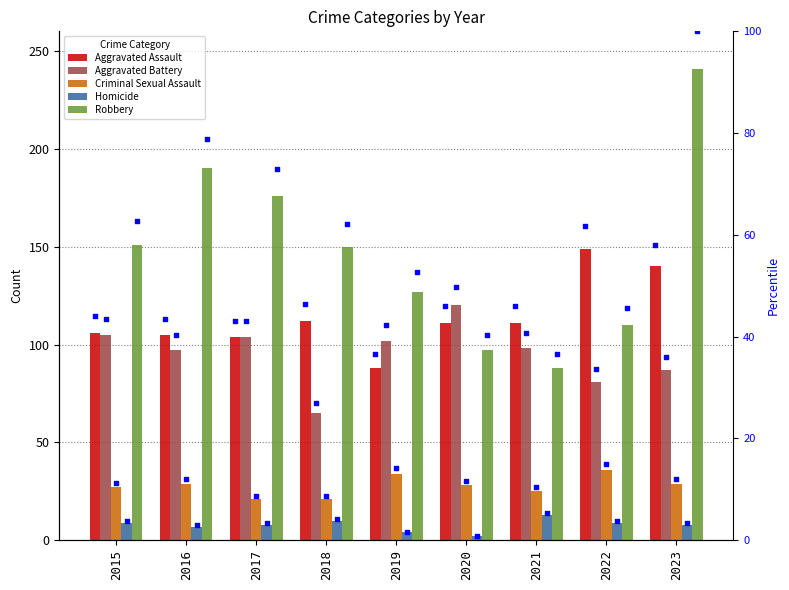

Which series has the largest total across all categories?

Robbery